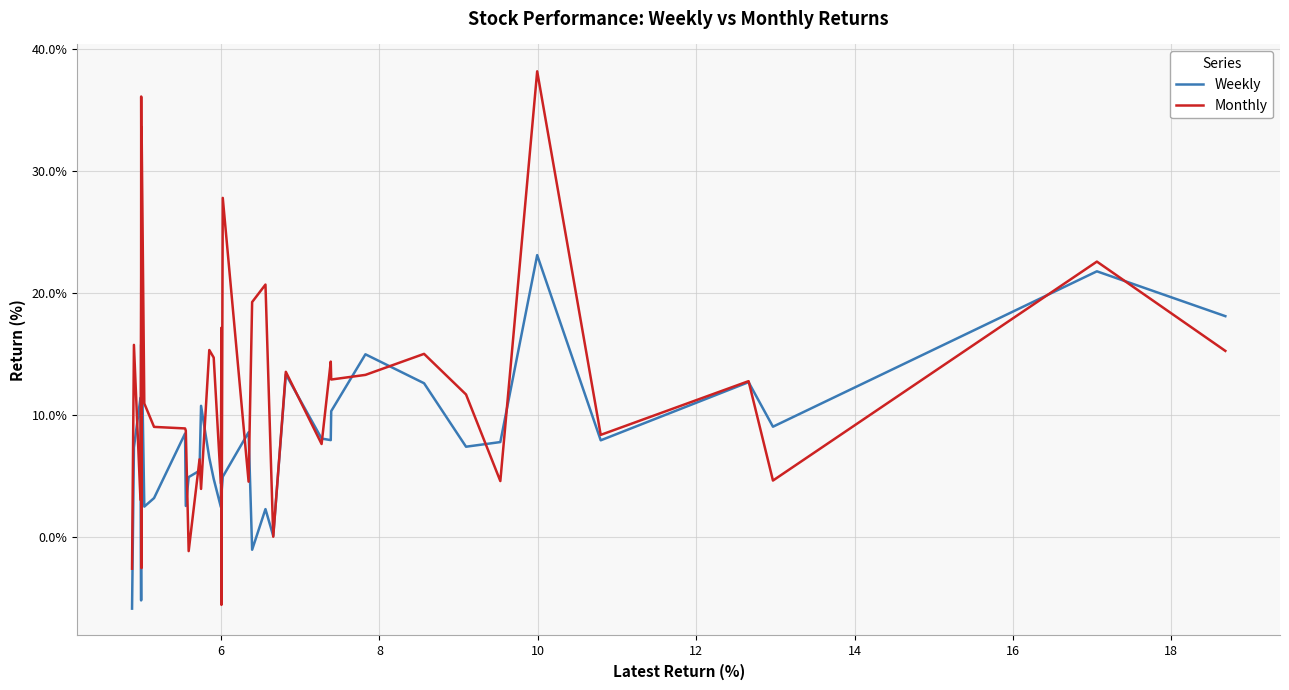

Rank the series by their average value, from highest to lowest.

Monthly, Weekly